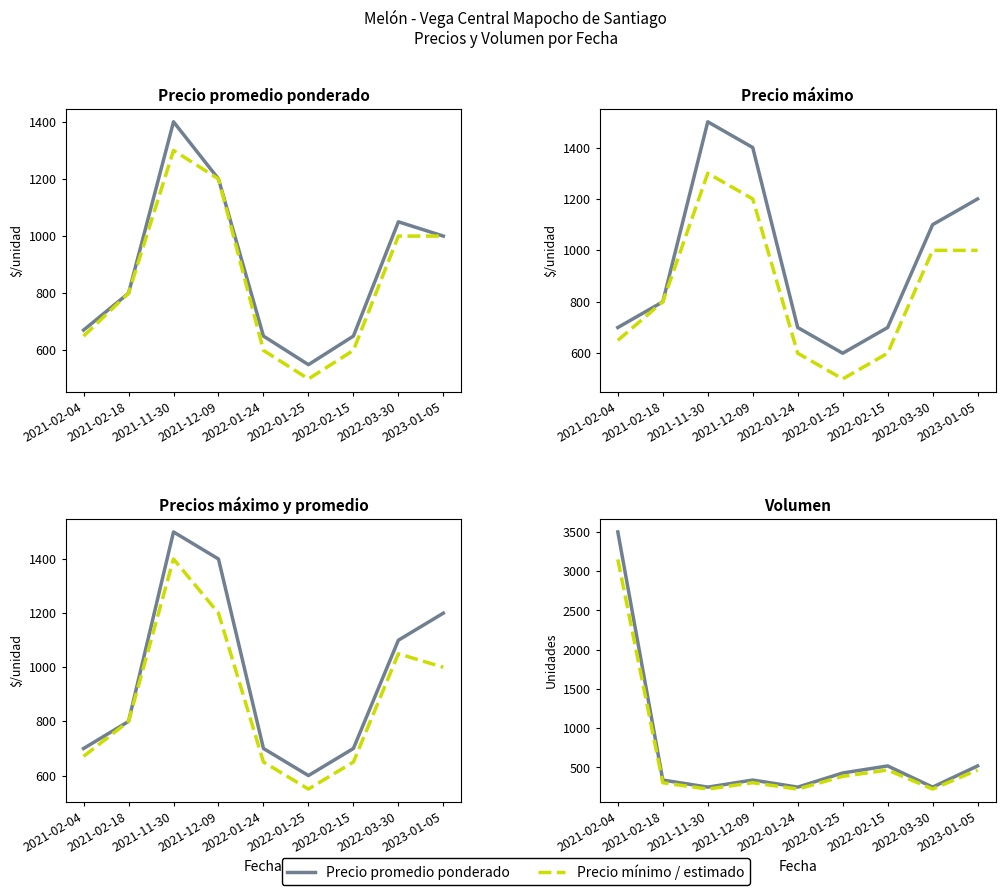

What is the sum of the Precio promedio ponderado values at 2021-02-18 and 2021-11-30?

2200